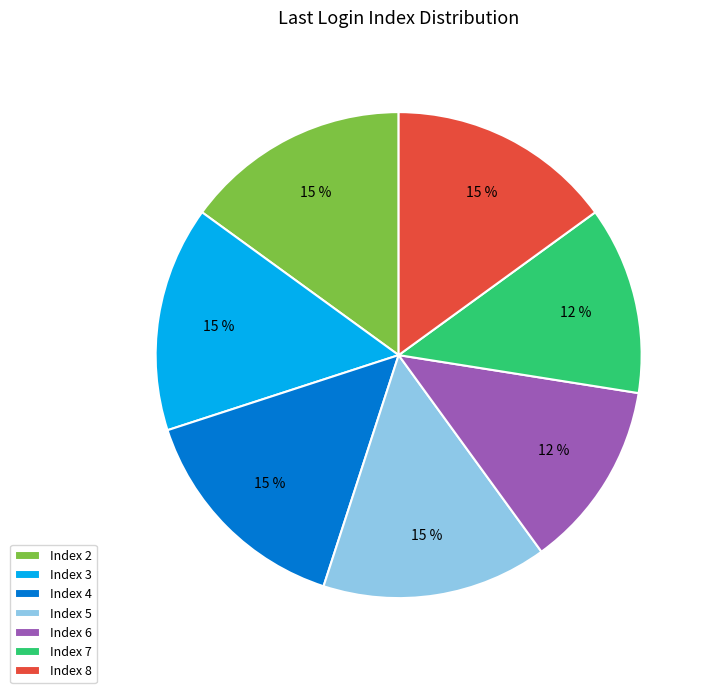

To the nearest percent, what is the average slice percentage?

14%